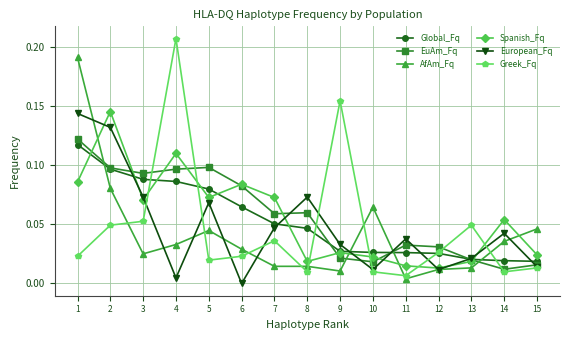

True or false: AfAm_Fq has more than 1 interior local peaks.

True